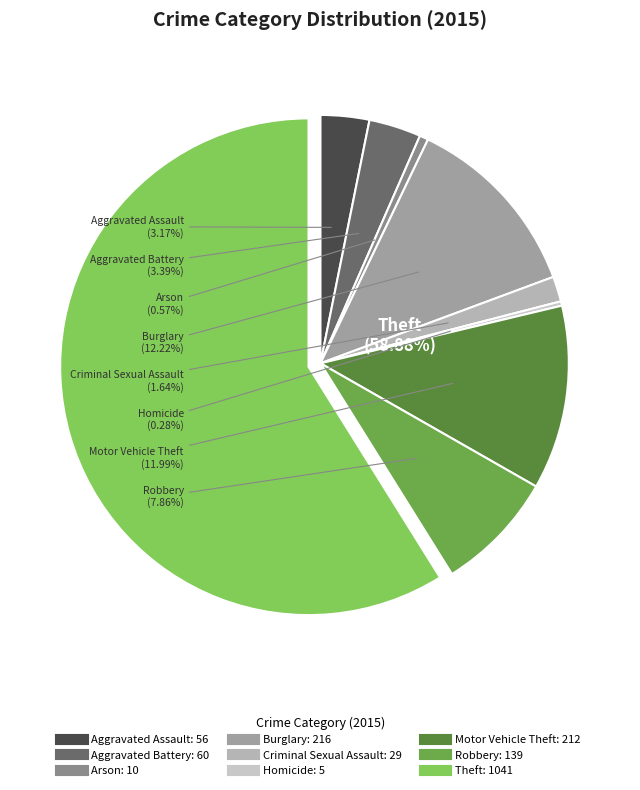

Between Arson and Motor Vehicle Theft, which is larger?

Motor Vehicle Theft